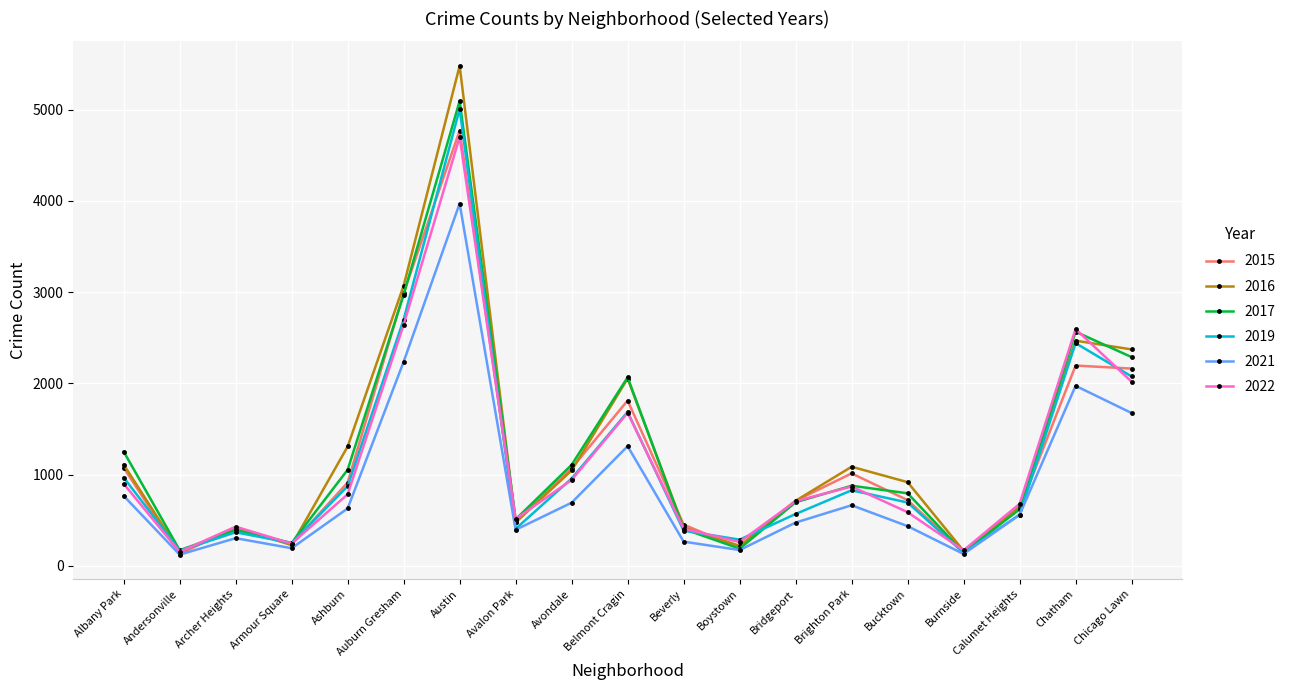

At which category does 2019 reach its first local valley?

Andersonville